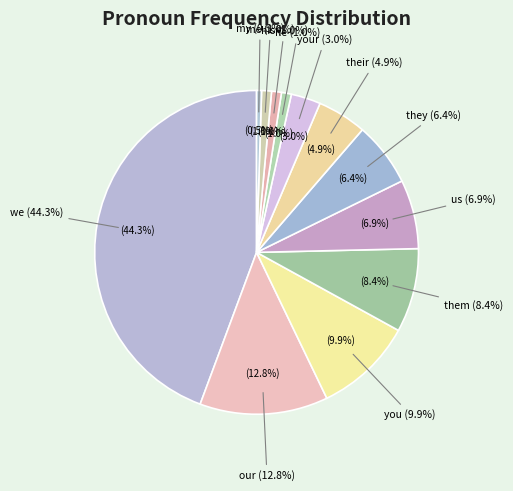

To the nearest percent, what is the difference between the largest and smallest slice percentages?

44%